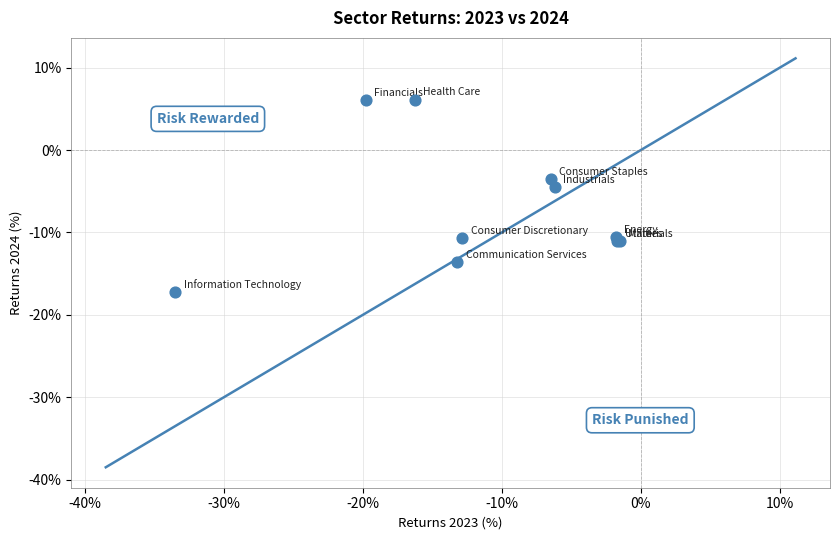

What Y value in the scatter plot is closest to -5?

-4.4